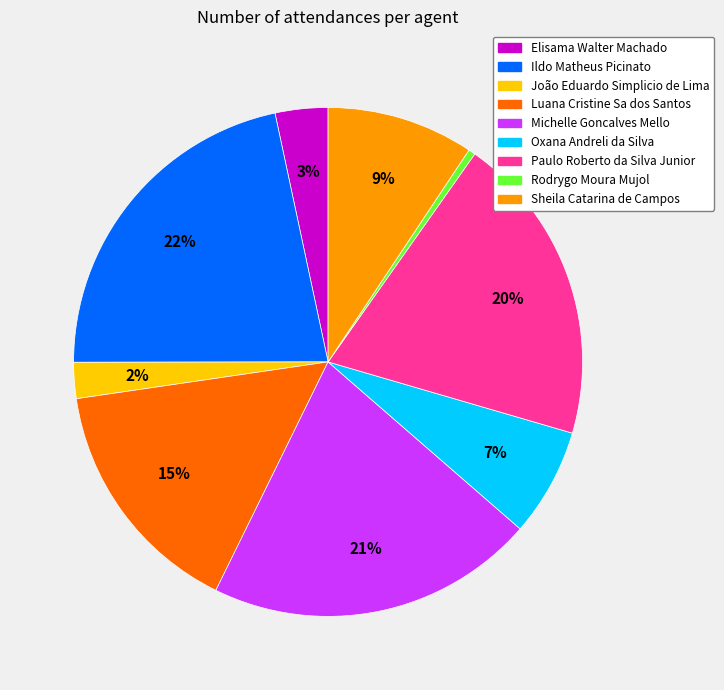

To the nearest percent, what portion does Ildo Matheus Picinato represent?

22%